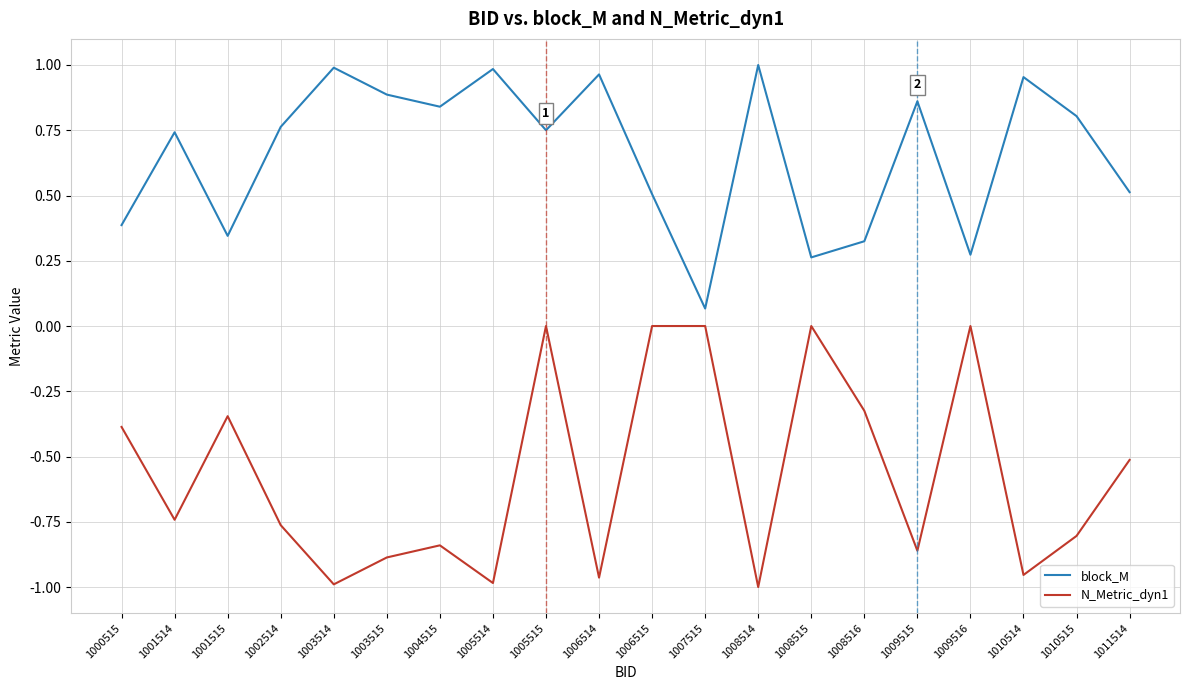

Between 1008515 and 1009515, which series saw the biggest shift?

N_Metric_dyn1